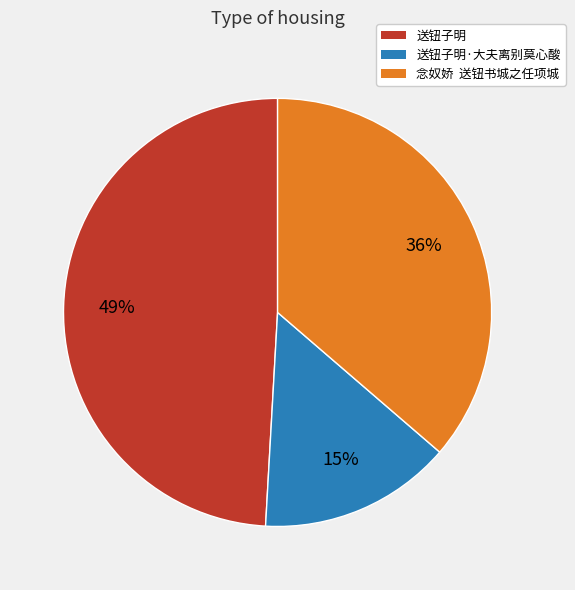

To the nearest percent, what is the average slice percentage?

33%